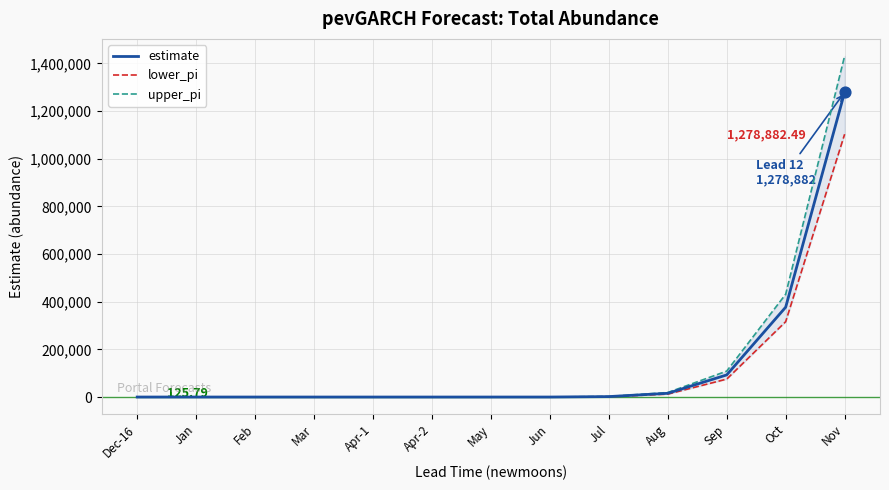

Which series reaches the maximum Y coordinate?

upper_pi